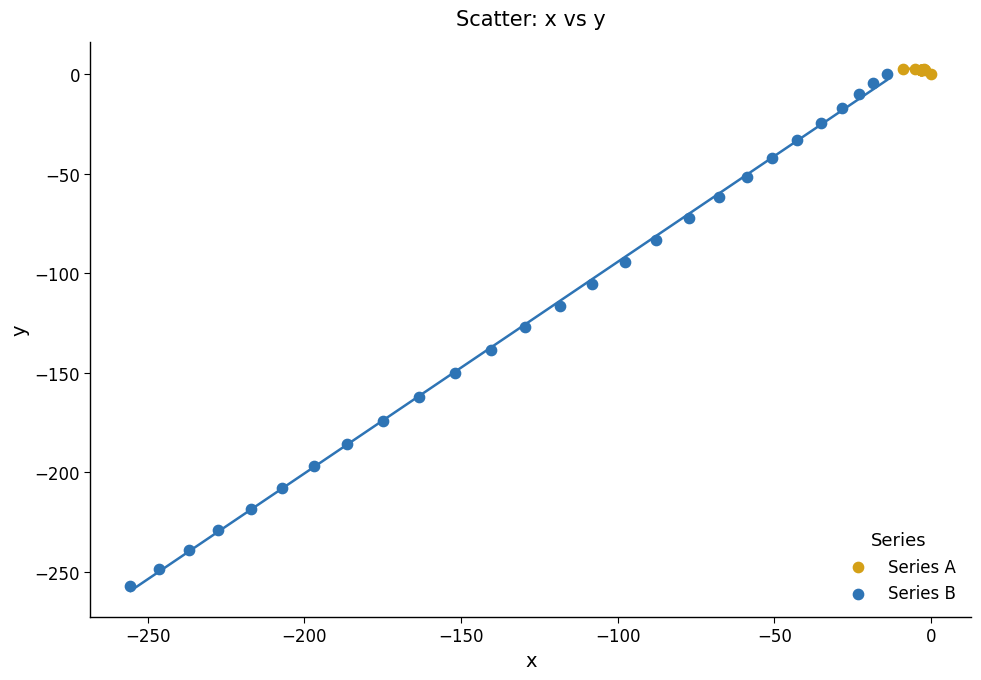

Which series reaches the minimum Y coordinate?

Series B